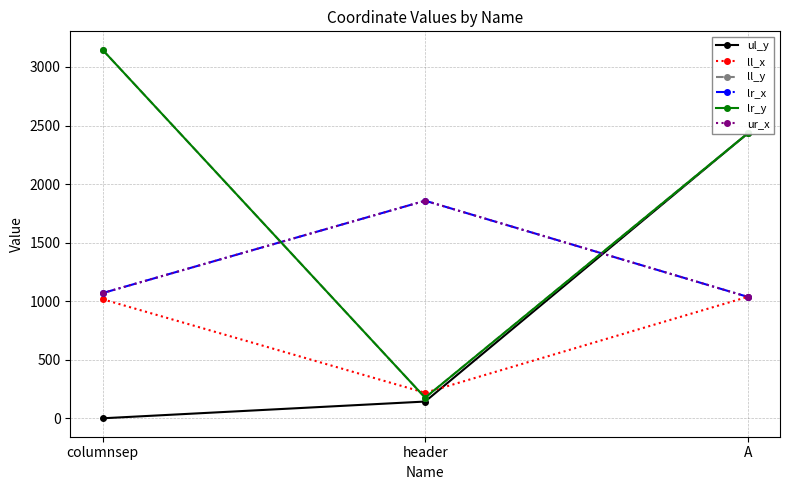

How many values in the ur_x series are below 1069?

1